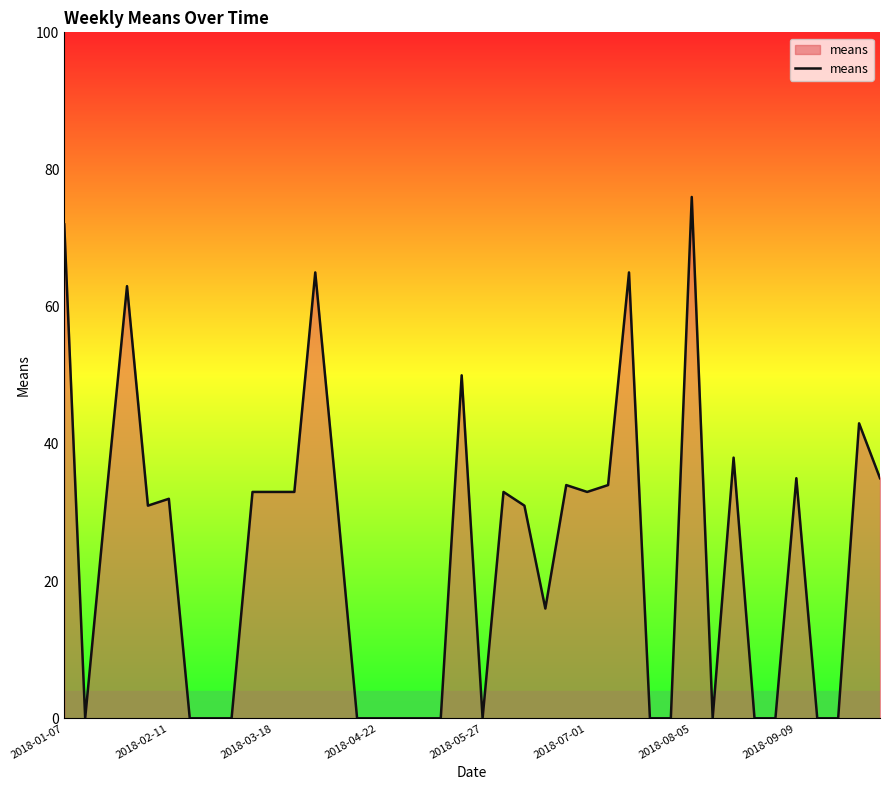

What is the difference between the maximum and minimum values?

76